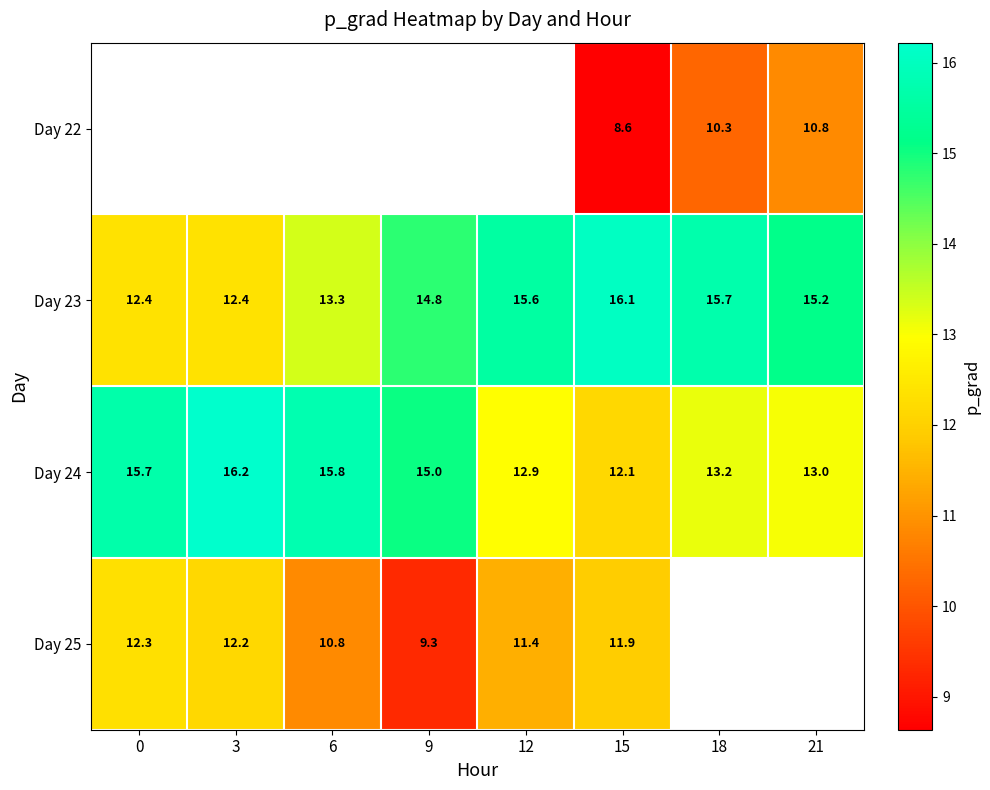

What is the difference between the maximum and minimum values in the Day 25 series?

3.0